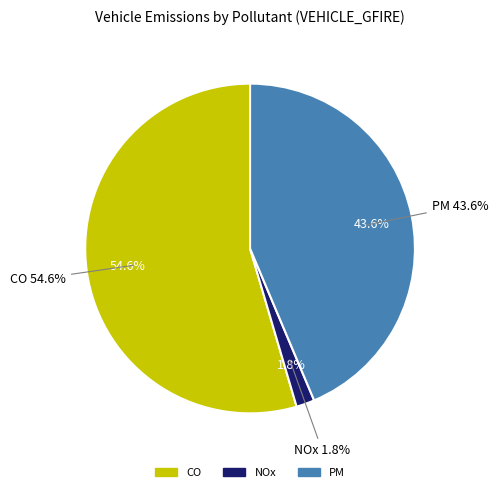

How much of the chart is everything except SOx?

100.0%